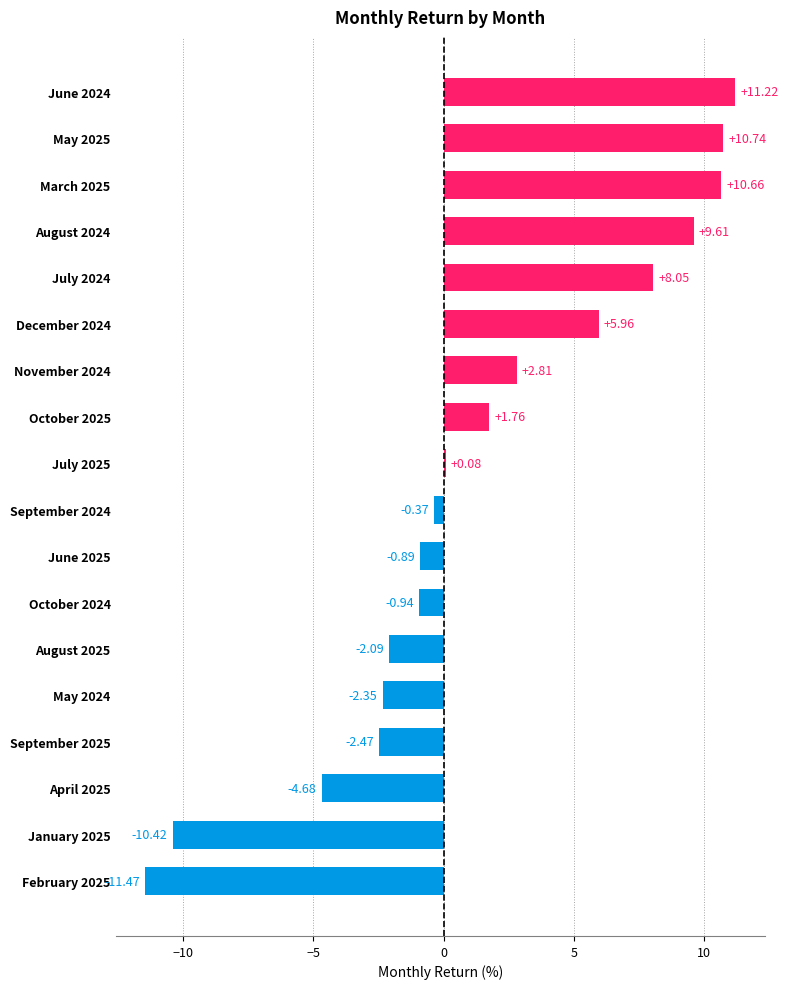

What is the difference between the maximum and minimum values?

22.7